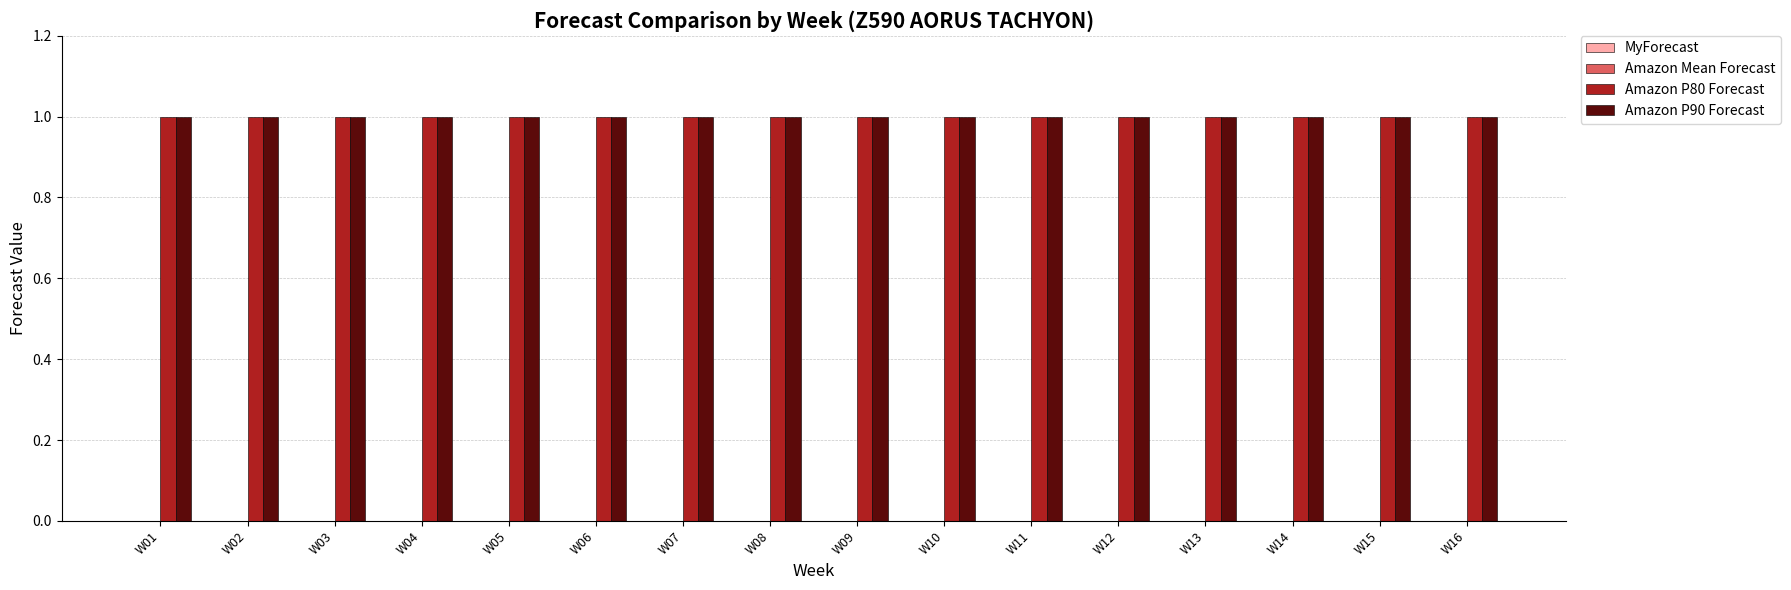

Between W10 and W16, which is larger?

W10